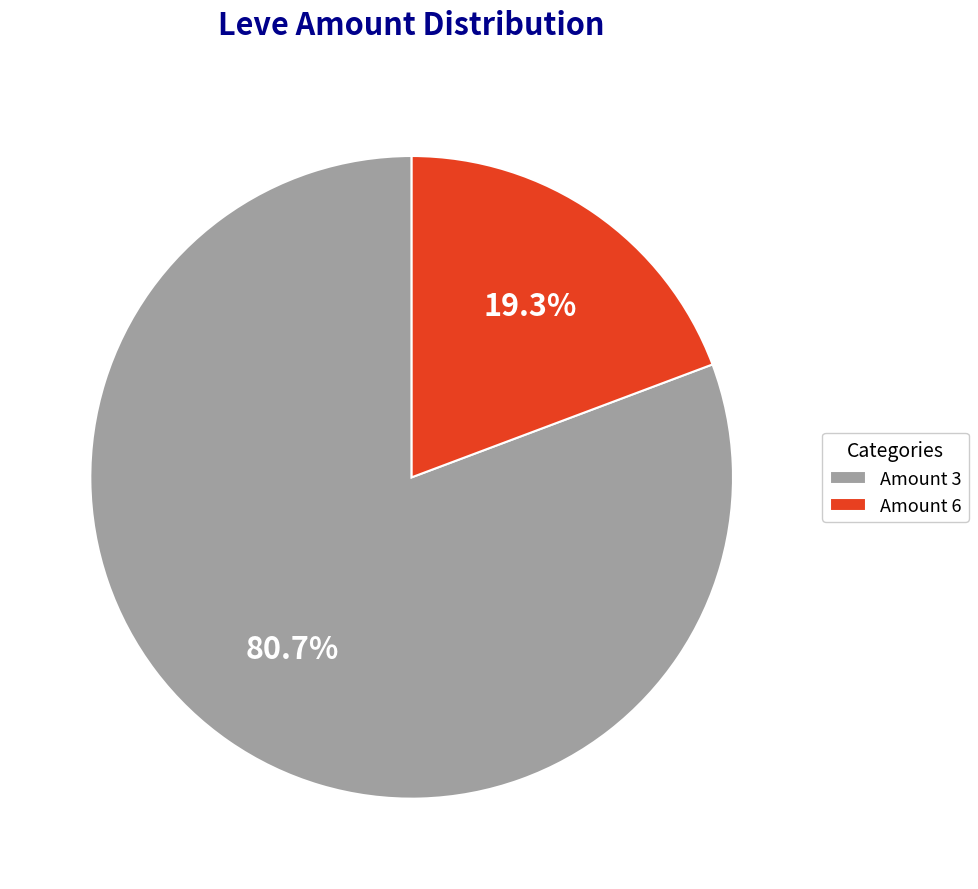

Approximately how many times larger is the value at Amount 3 compared to Amount 6?

4.2